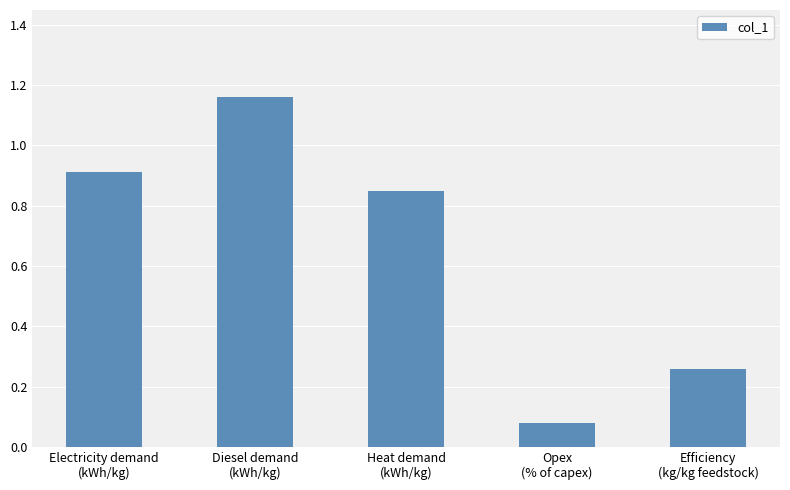

Are the bars grouped side by side (vs. stacked)?

No